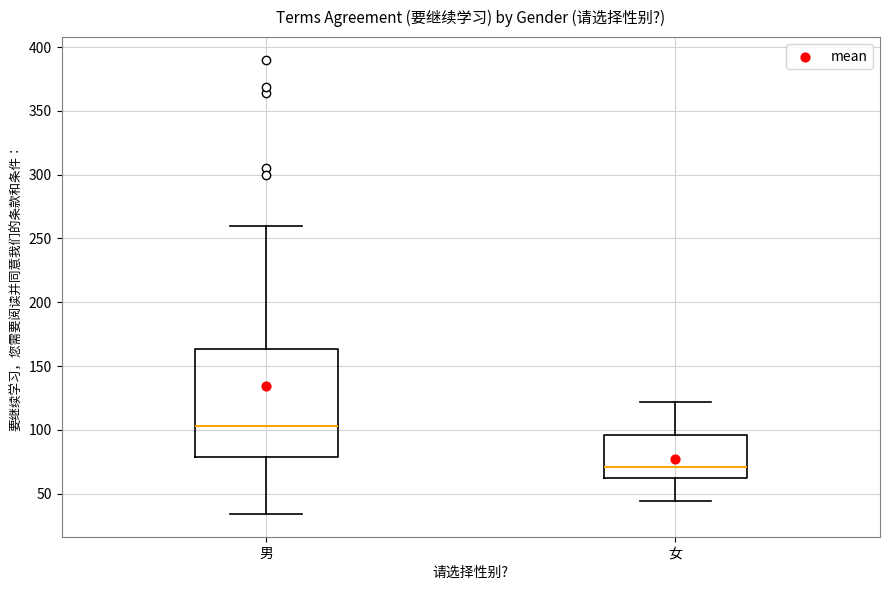

Reading left to right, read every box against the y-axis: the position of its median line, the range the box covers, and the ends of its whiskers. The values are not printed on the chart, so give them approximately, as read against the axis.

男: median 105, box 80 to 165, whiskers 35 to 260
女: median 70, box 60 to 95, whiskers 45 to 120